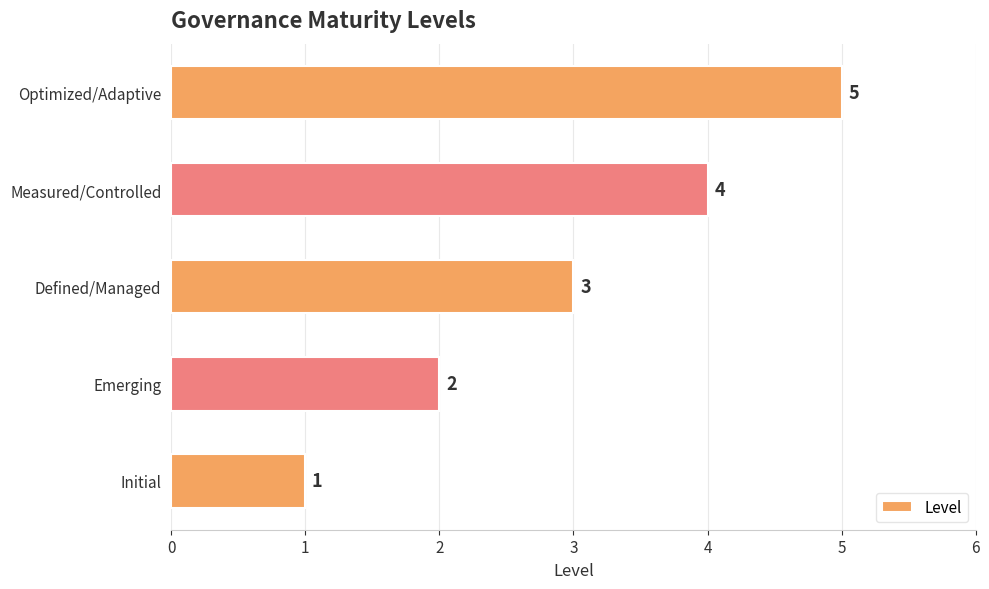

What is the sum of all values?

15